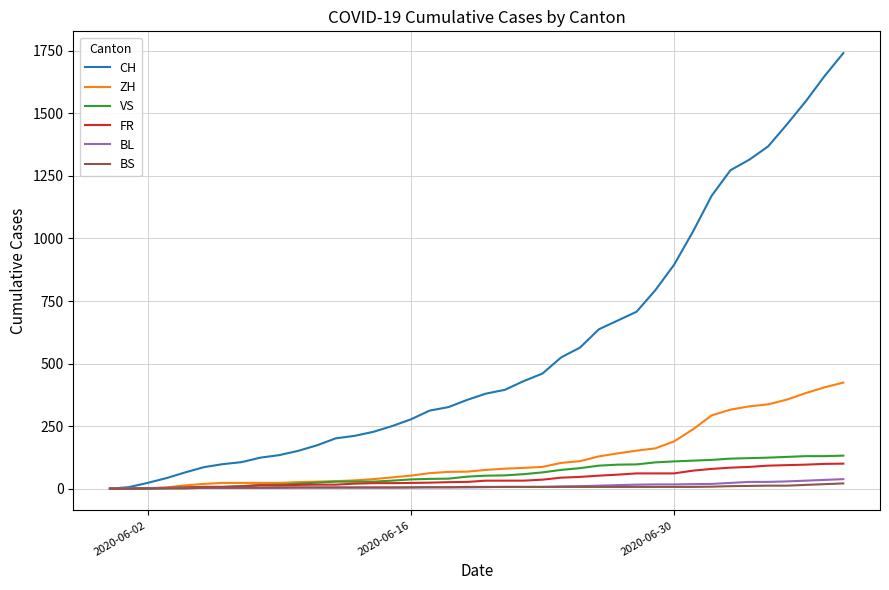

Which series has the largest total across all categories?

CH